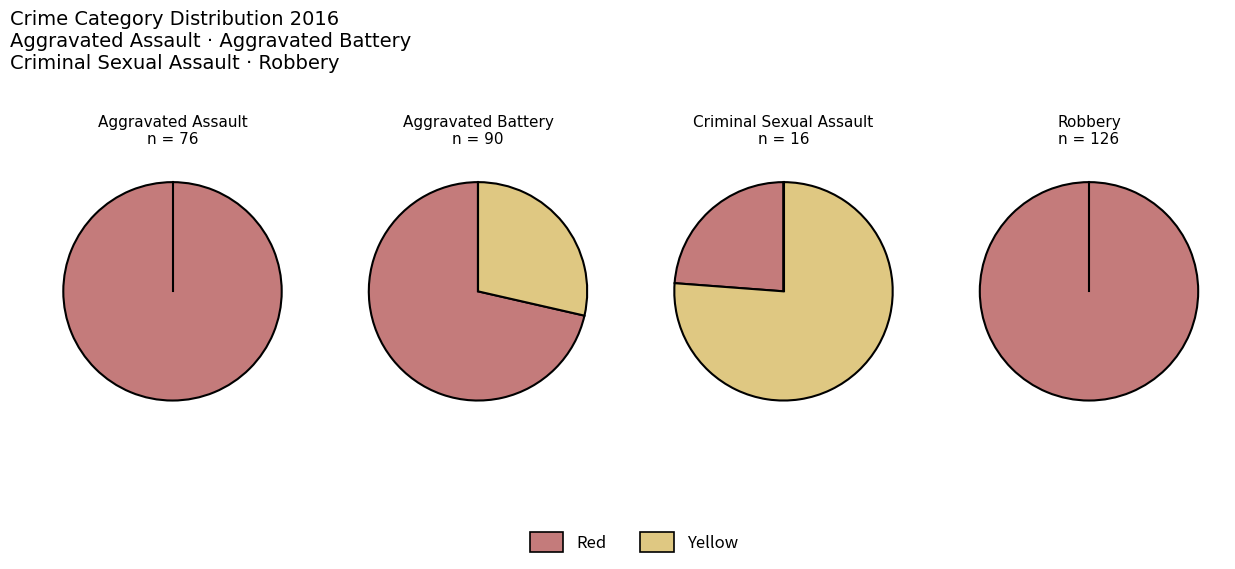

To the nearest percent, what is the difference between the Aggravated Battery and Robbery slice percentages?

12%